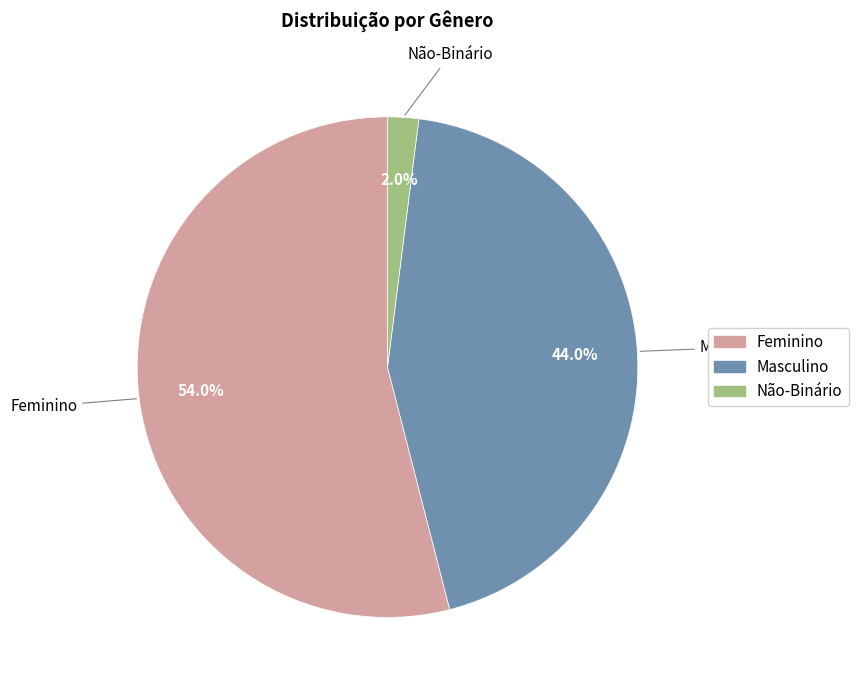

To the nearest percent, what is the combined percentage of Masculino and Não-Binário?

46%